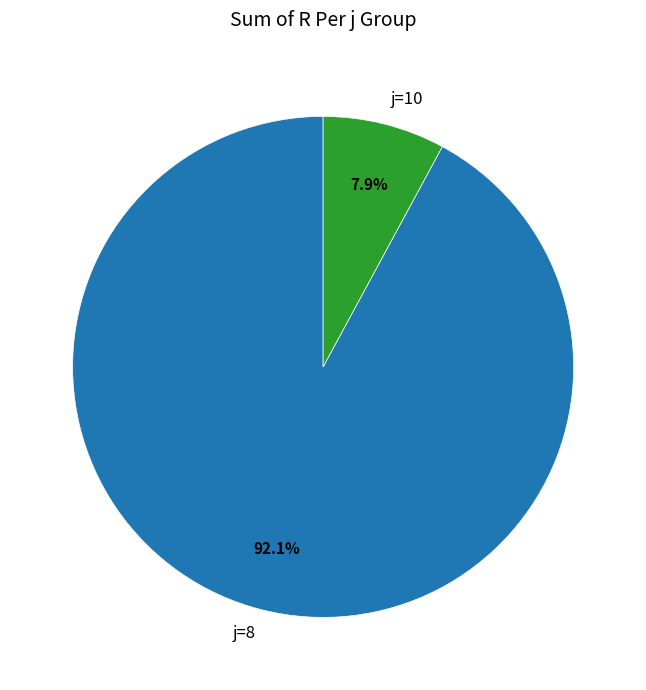

How many slices are in this pie chart?

2